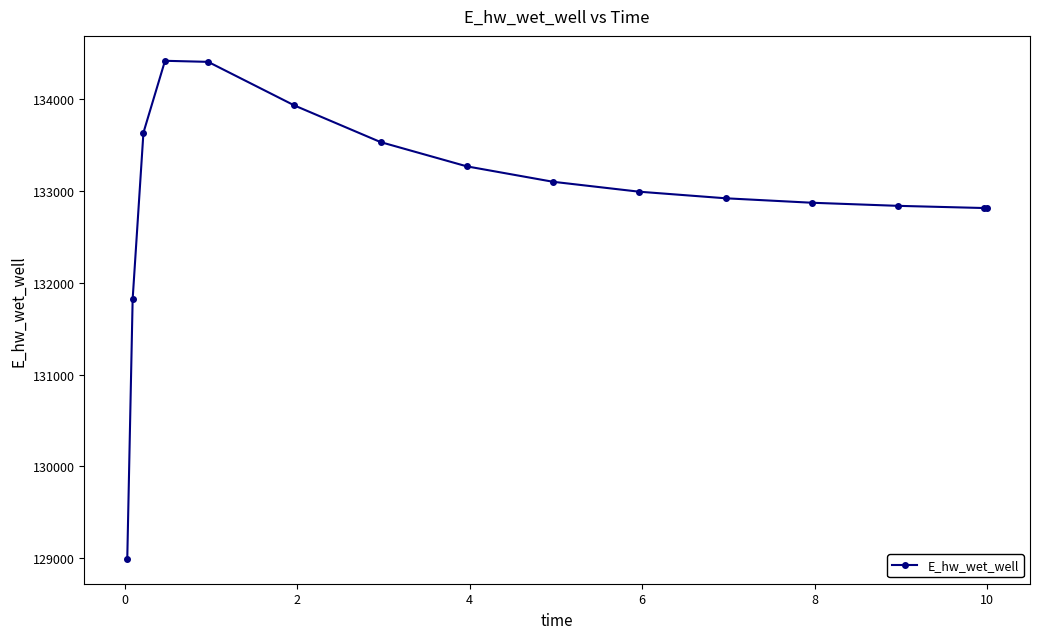

What is the value of the 2nd point from the left?

131823.8